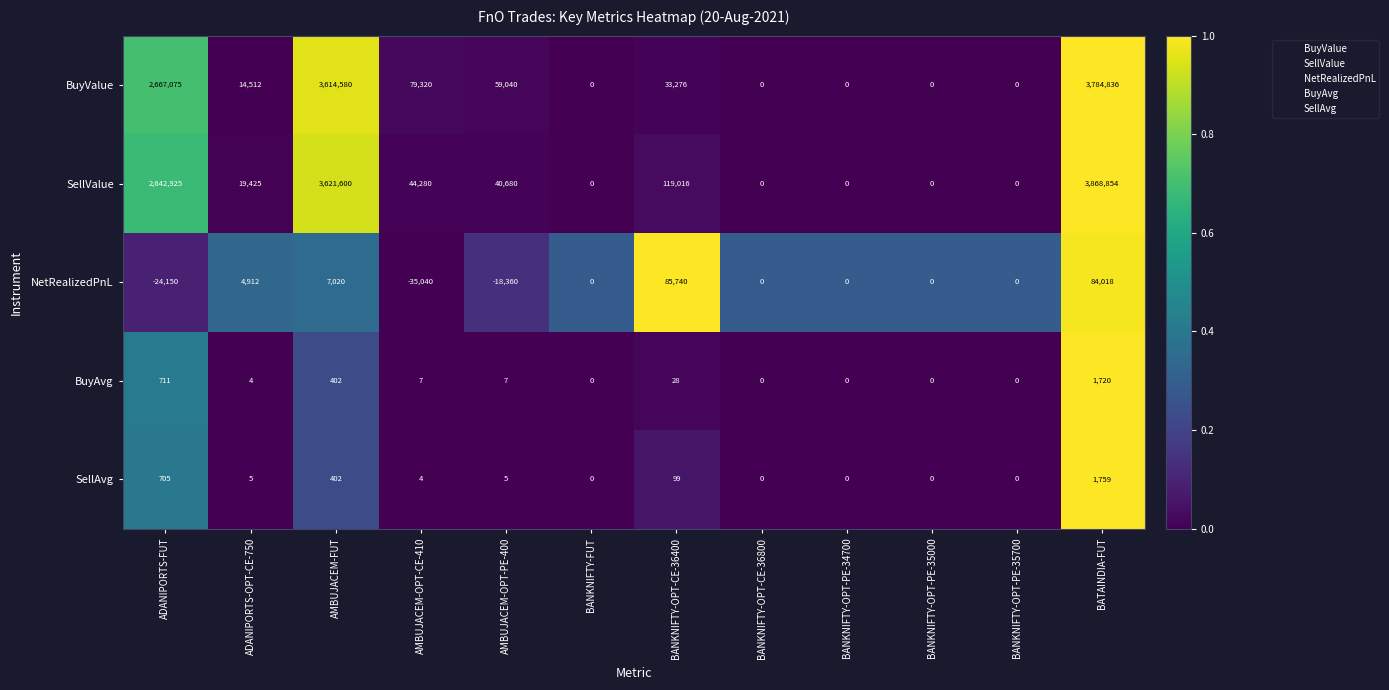

True or false: SellAvg has a value of -633 at BANKNIFTY-FUT.

False